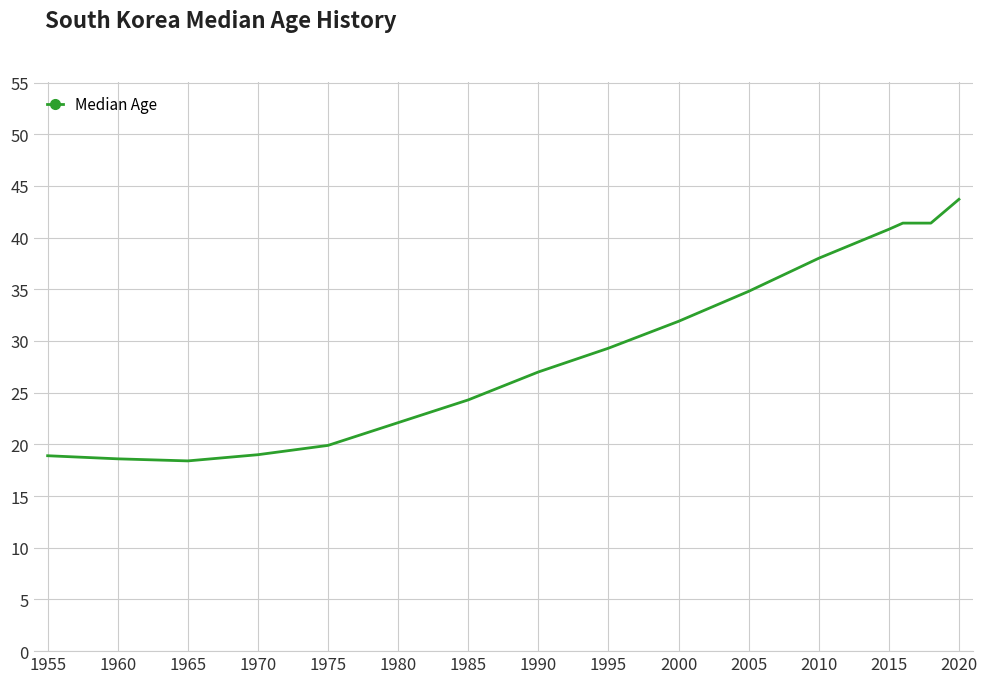

Count the number of categories in the chart.

17